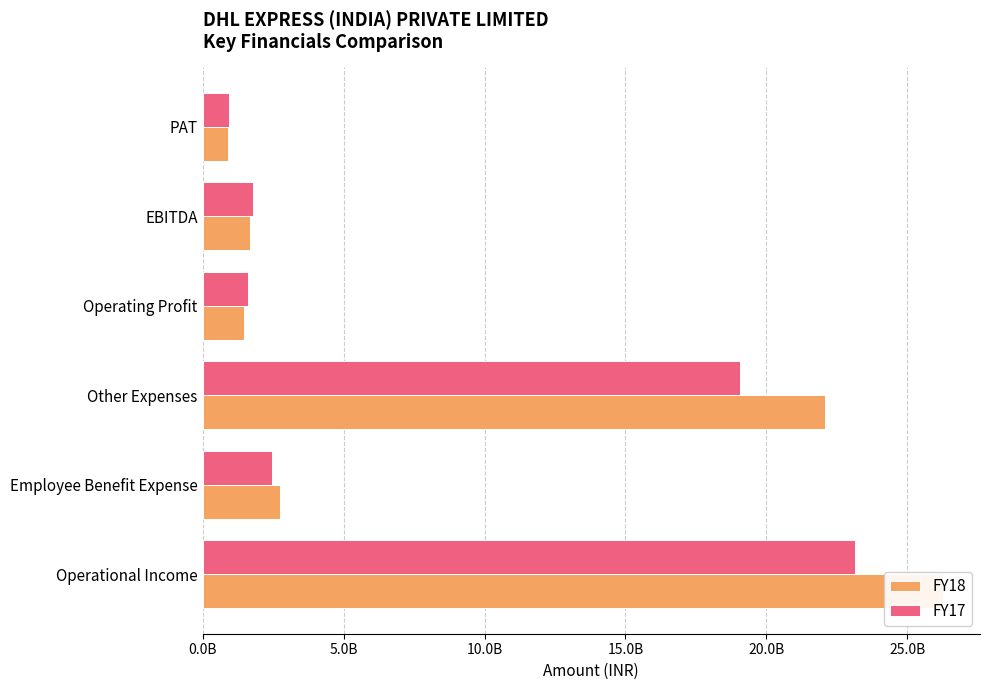

Rank the series by their average value, from lowest to highest.

FY17, FY18